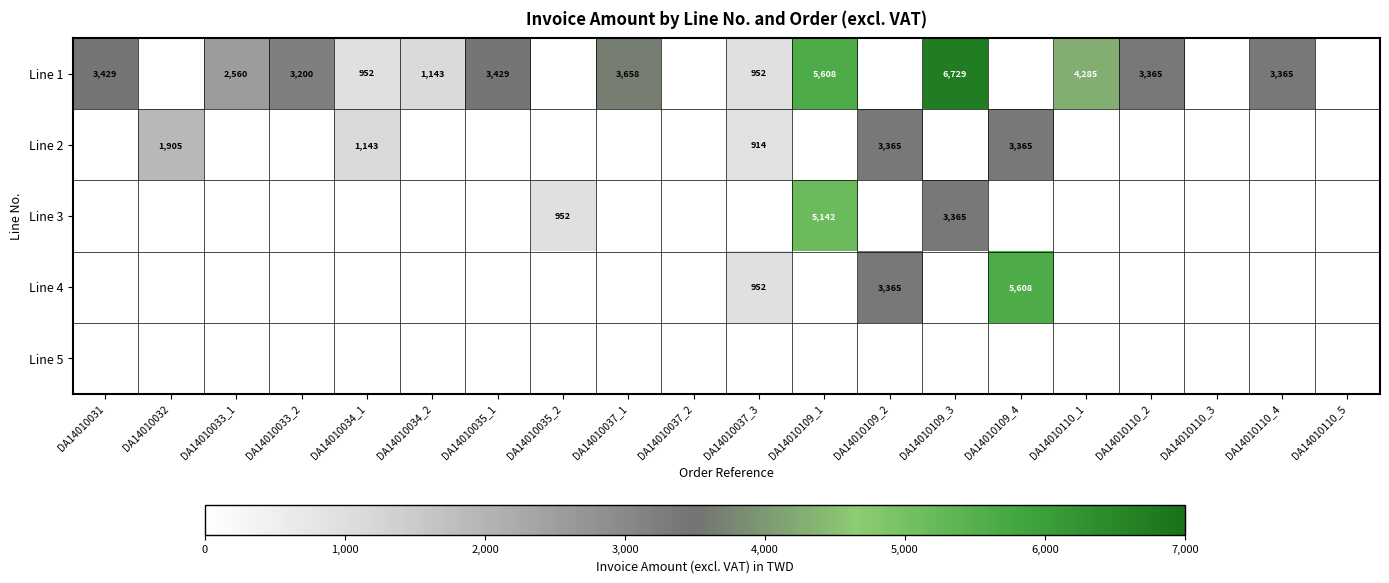

Is it true that Line 3 equals 952 at DA14010035_2?

True